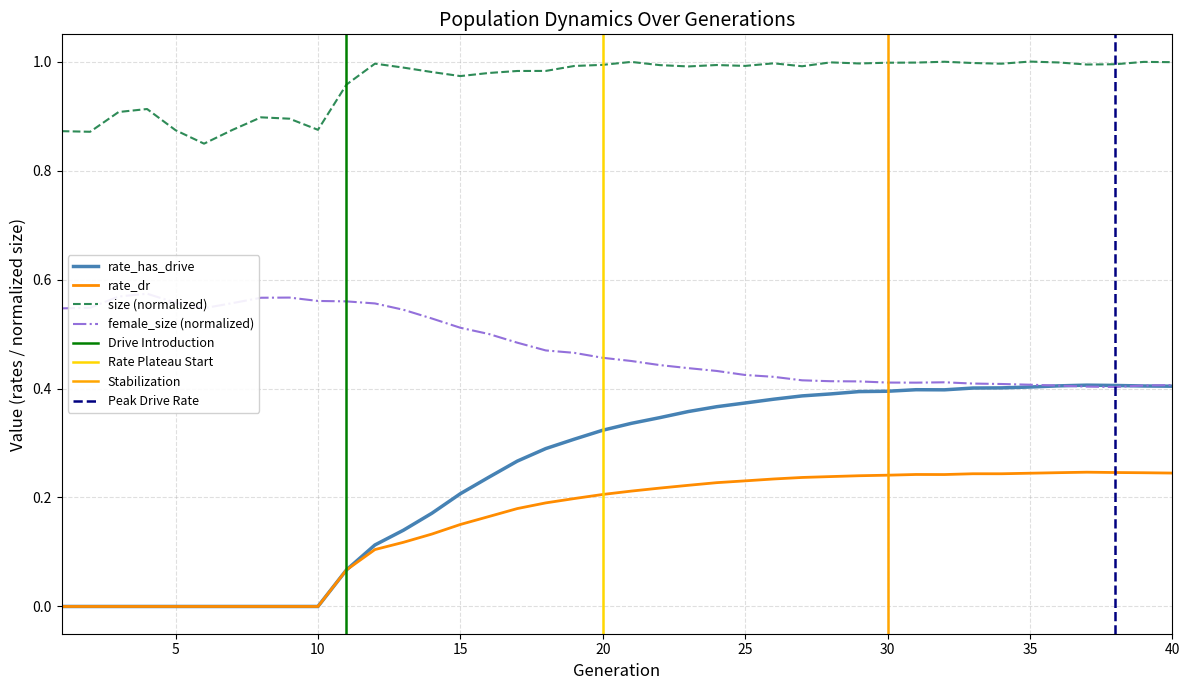

The value of size at 20 is 1.0. True or false?

True